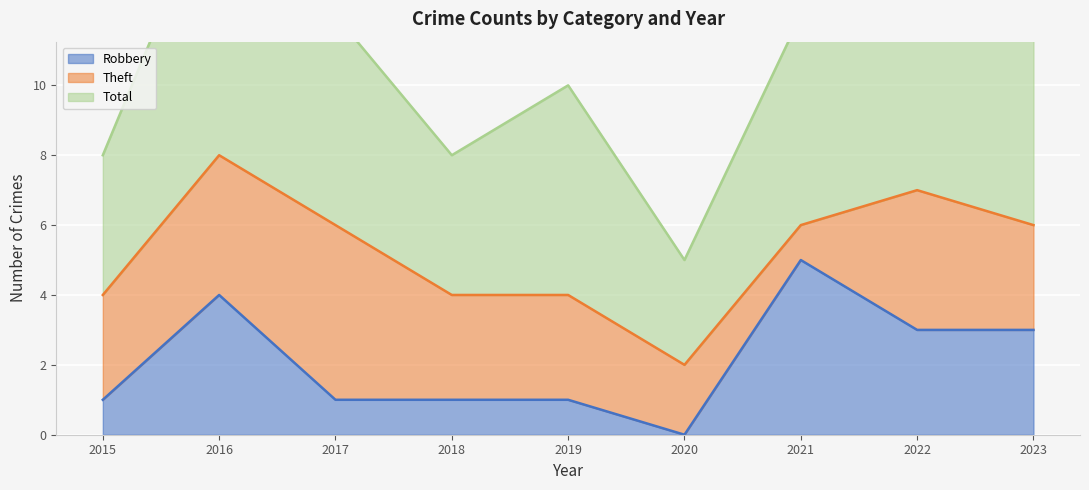

How many distinct data groups are displayed?

3